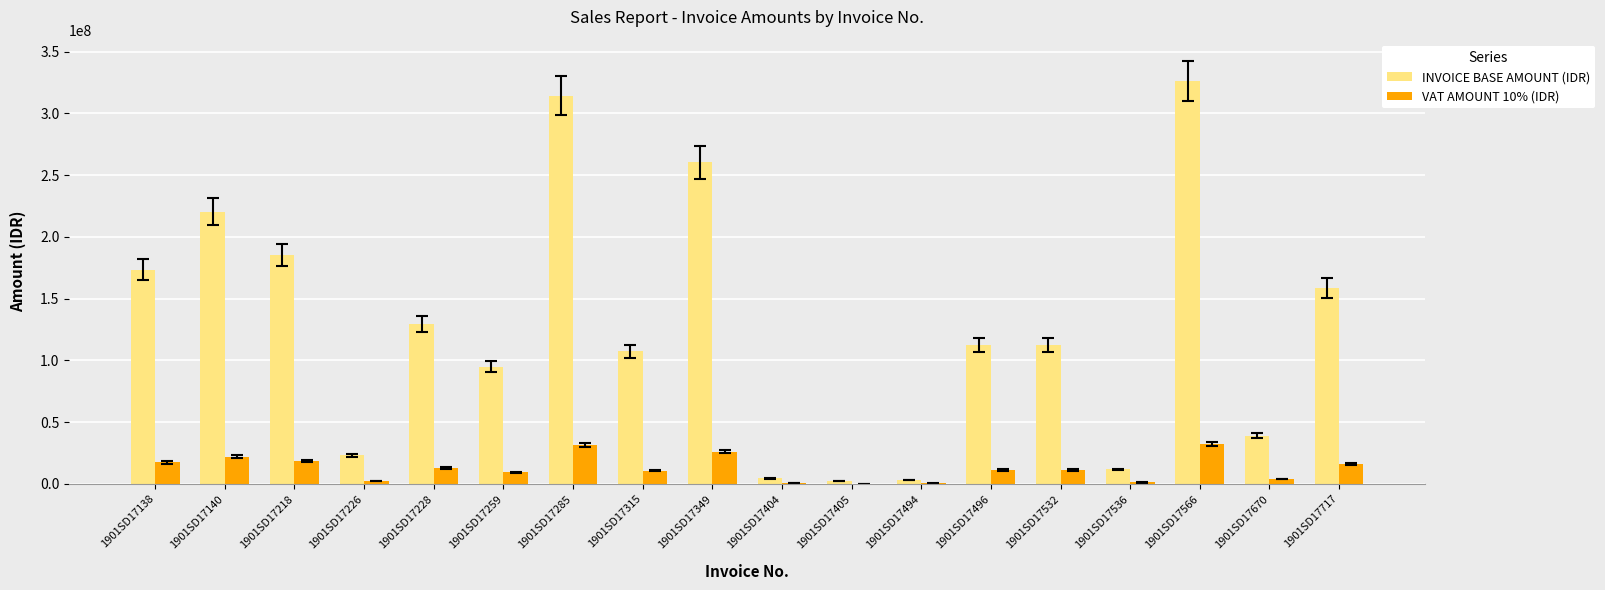

Which series has the widest spread of values?

INVOICE BASE AMOUNT (IDR)